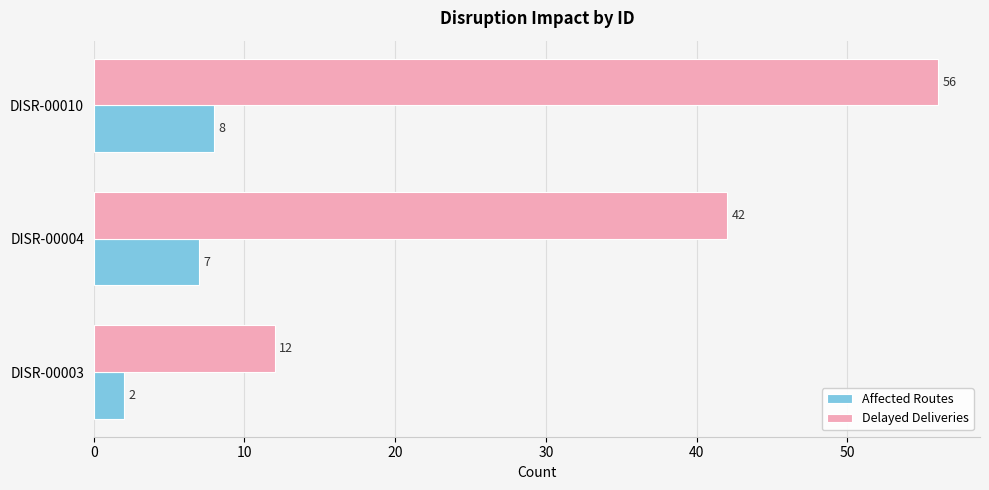

Rank the series by their average value, from highest to lowest.

Delayed Deliveries, Affected Routes